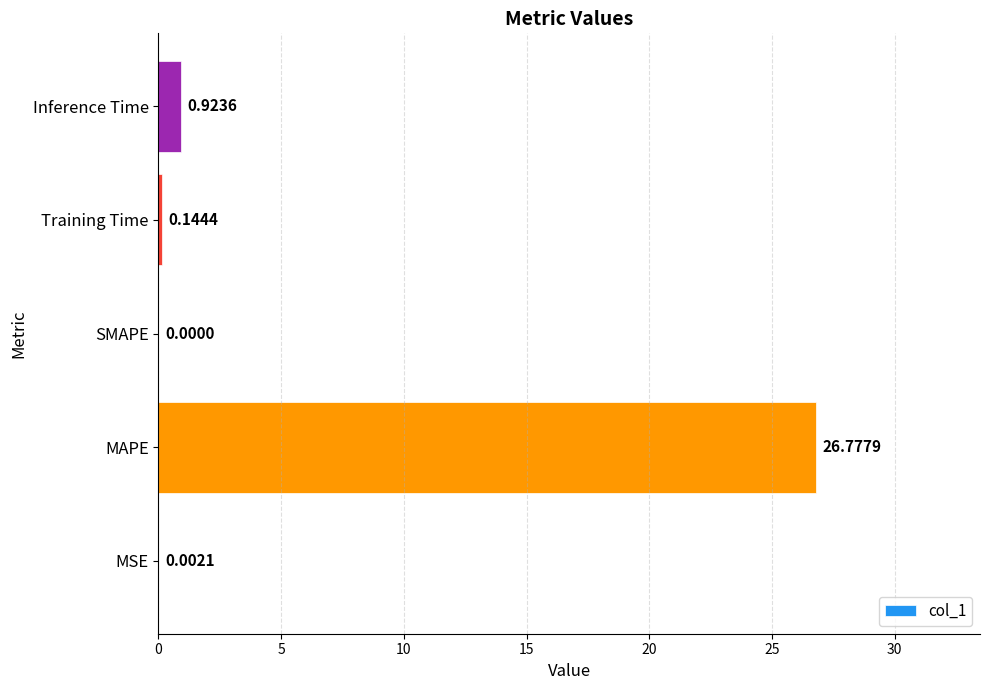

What is the sum of all values?

27.8